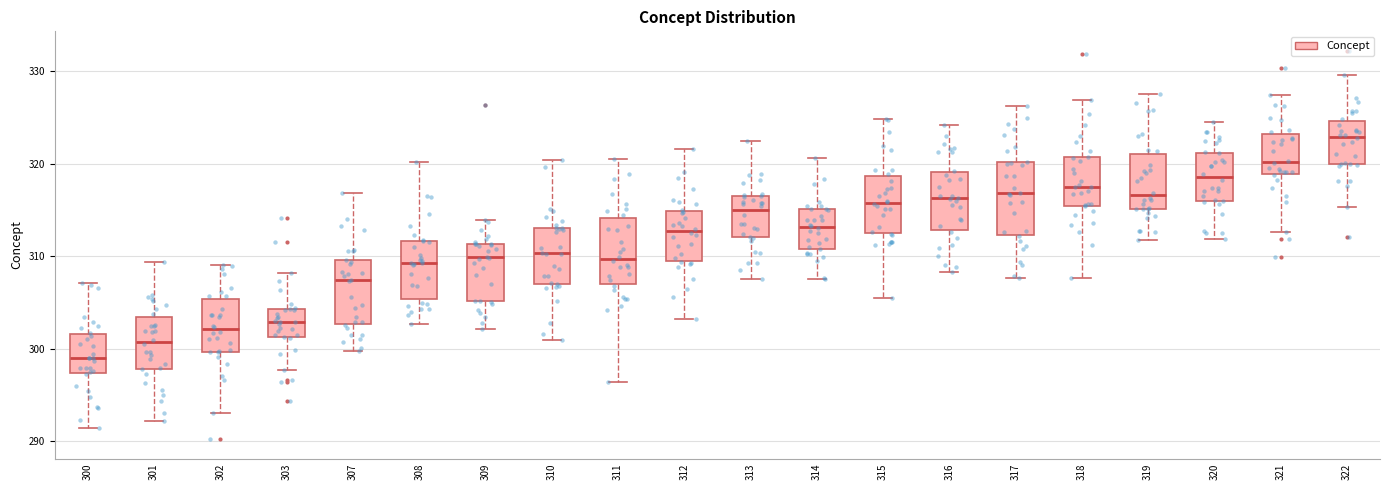

Reading left to right, read every box against the y-axis: the position of its median line, the range the box covers, and the ends of its whiskers. The values are not printed on the chart, so give them approximately, as read against the axis.

300: median 299, box 297 to 302, whiskers 291 to 307
301: median 301, box 298 to 303, whiskers 292 to 309
302: median 302, box 300 to 305, whiskers 293 to 309
303: median 303, box 301 to 304, whiskers 298 to 308
307: median 307, box 303 to 310, whiskers 300 to 317
308: median 309, box 305 to 312, whiskers 303 to 320
309: median 310, box 305 to 311, whiskers 302 to 314
310: median 310, box 307 to 313, whiskers 301 to 320
311: median 310, box 307 to 314, whiskers 296 to 321
312: median 313, box 309 to 315, whiskers 303 to 322
313: median 315, box 312 to 317, whiskers 308 to 322
314: median 313, box 311 to 315, whiskers 307 to 321
315: median 316, box 312 to 319, whiskers 305 to 325
316: median 316, box 313 to 319, whiskers 308 to 324
317: median 317, box 312 to 320, whiskers 308 to 326
318: median 318, box 315 to 321, whiskers 308 to 327
319: median 317, box 315 to 321, whiskers 312 to 328
320: median 319, box 316 to 321, whiskers 312 to 325
321: median 320, box 319 to 323, whiskers 313 to 327
322: median 323, box 320 to 325, whiskers 315 to 330